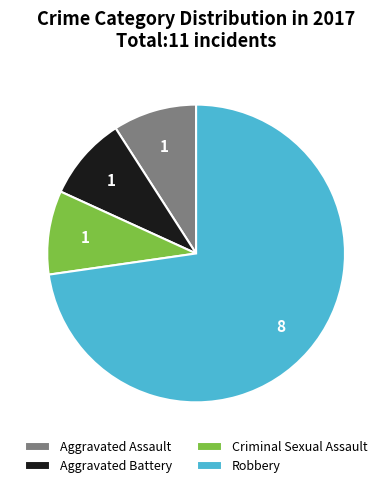

Which category has the biggest portion of the pie?

Robbery